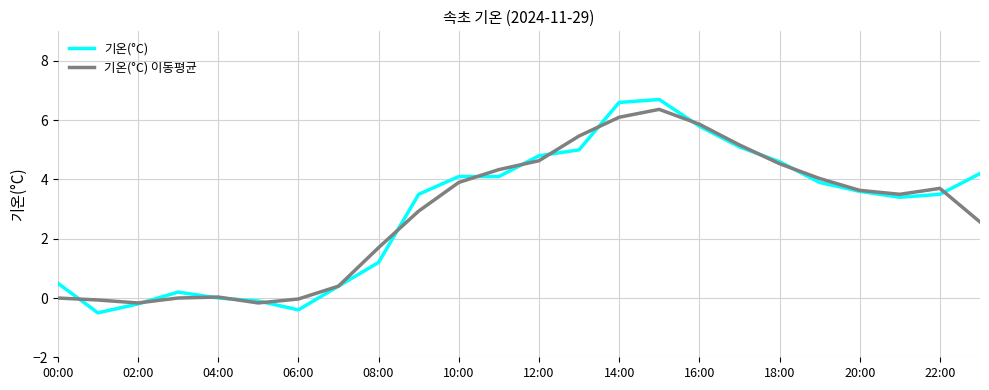

Which series has the largest range (max minus min)?

기온(°C)